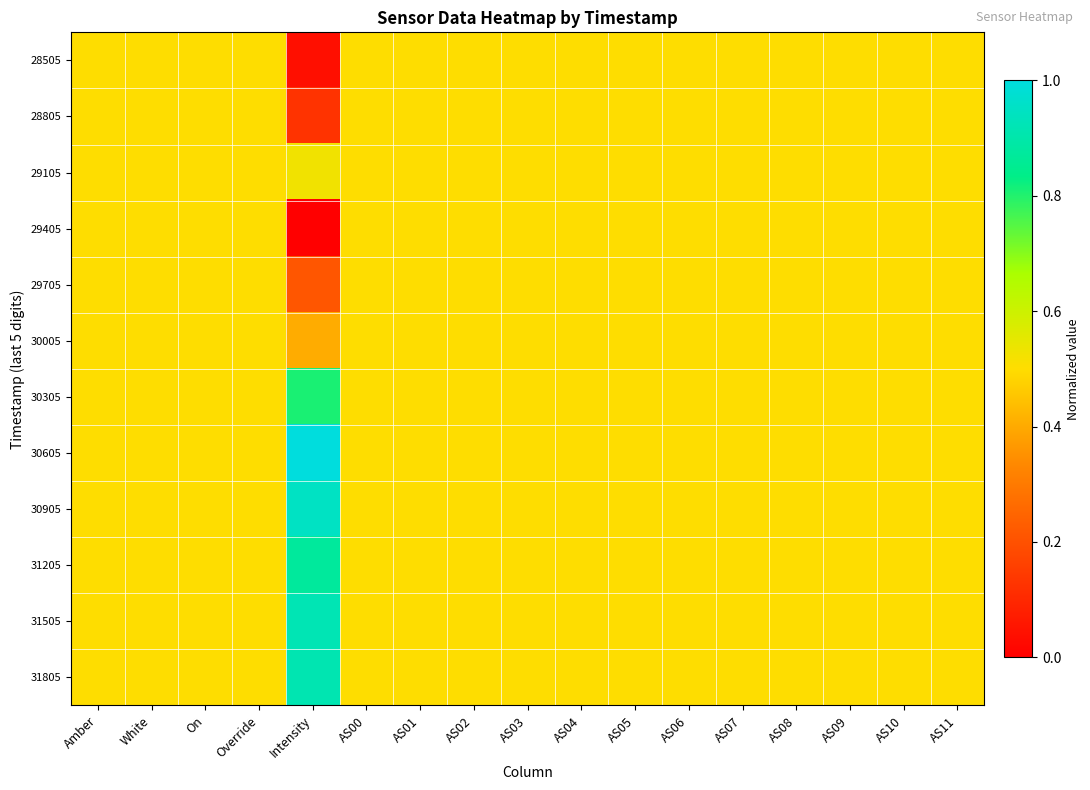

At which category does the chart reach its minimum across all series?

Intensity